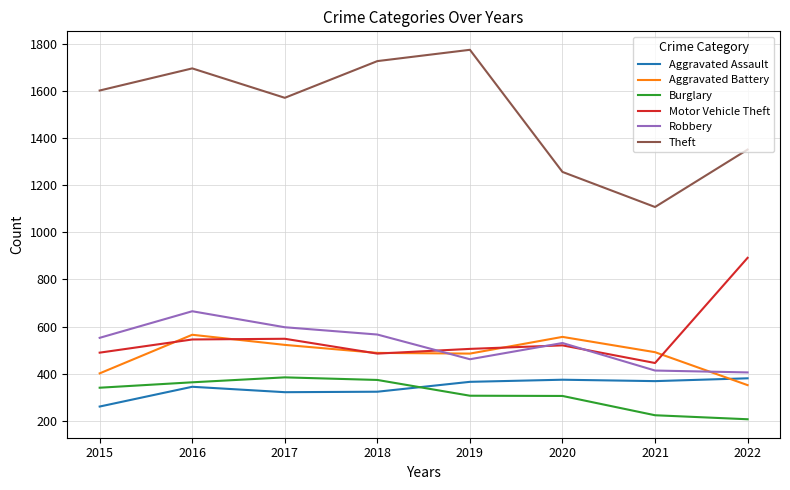

True or false: Theft and Aggravated Battery cross at least once.

False